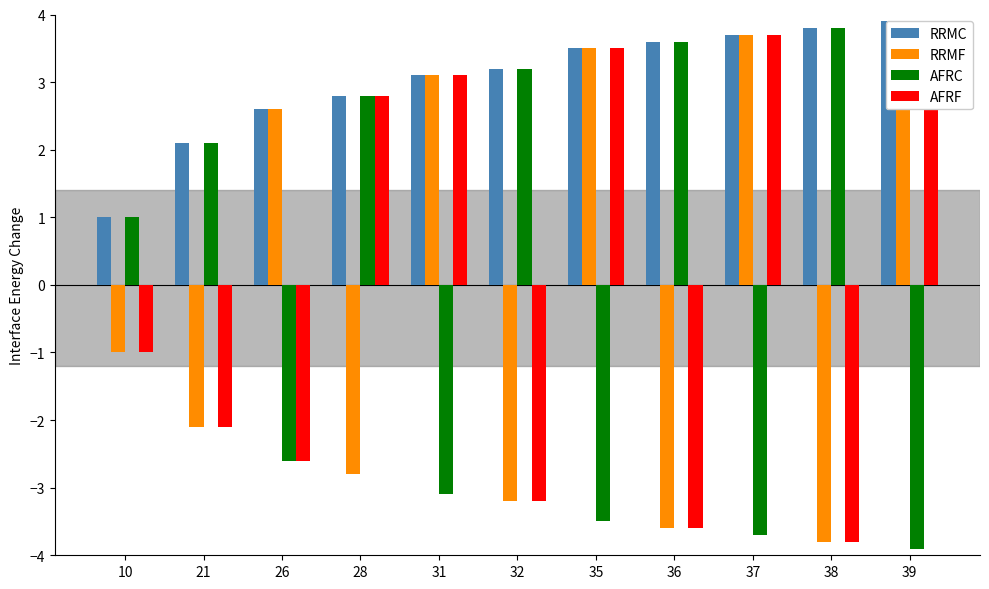

Where does the AFRF series first go above -1?

28